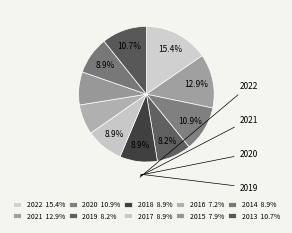

How many slices are in this pie chart?

10